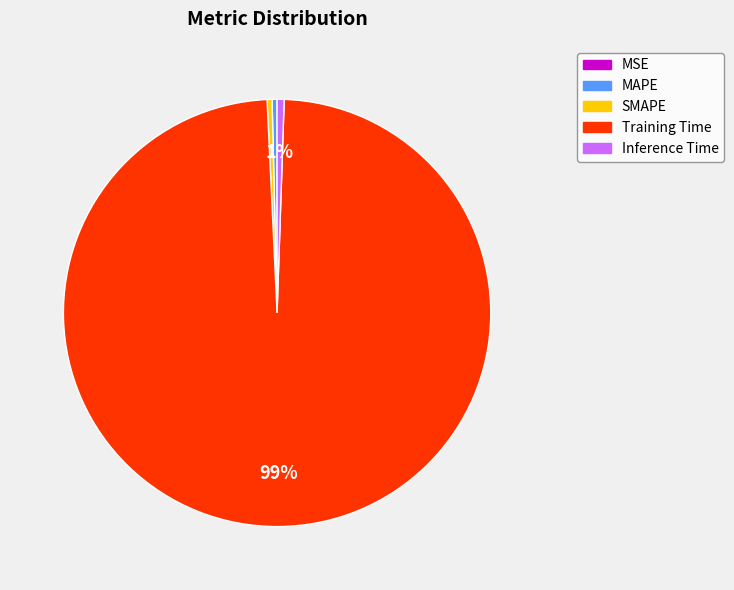

Does Training Time represent more than half of the total?

Yes